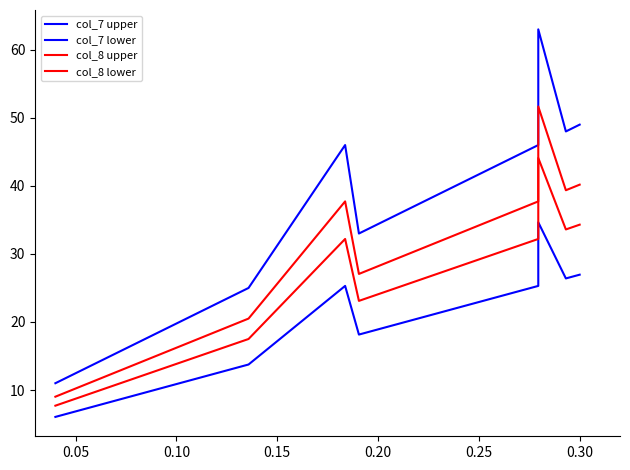

Rank the series by their maximum value, from lowest to highest.

col_7 lower, col_8 lower, col_8 upper, col_7 upper